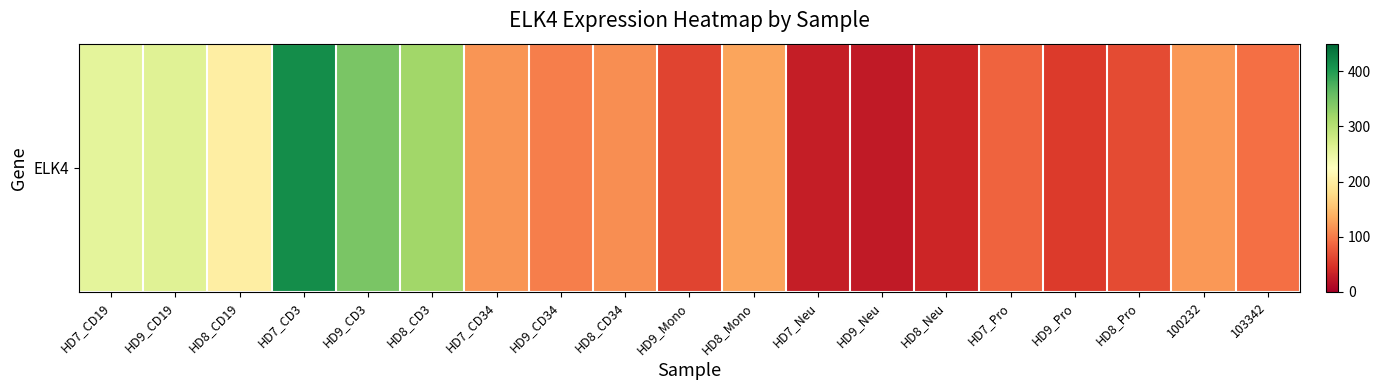

Reading right to left, what are all the values shown in this chart?

103342=91.8	100232=120.9	HD8_Pro=66.0	HD9_Pro=53.3	HD7_Pro=83.1	HD8_Neu=36.0	HD9_Neu=24.7	HD7_Neu=28.9	HD8_Mono=129.1	HD9_Mono=61.1	HD8_CD34=113.4	HD9_CD34=102.8	HD7_CD34=118.2	HD8_CD3=318.0	HD9_CD3=344.8	HD7_CD3=414.1	HD8_CD19=201.8	HD9_CD19=260.3	HD7_CD19=256.4